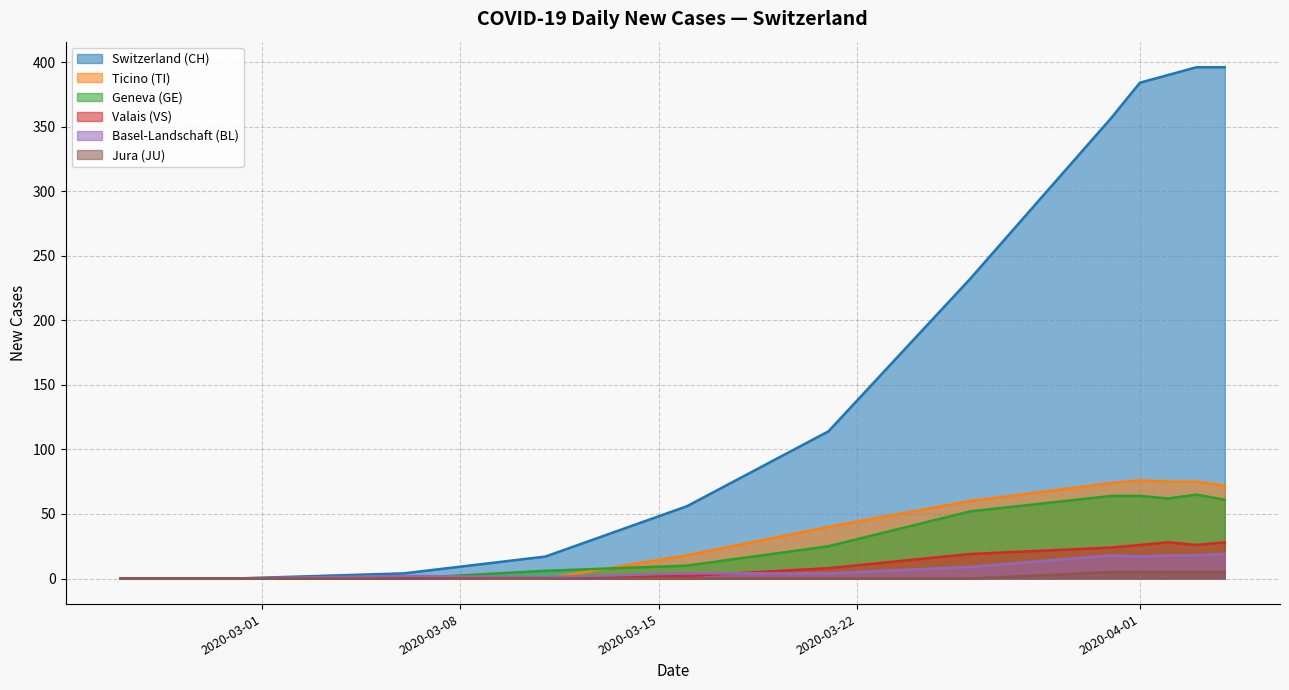

At which category is the sum across all series the highest?

2020-04-05